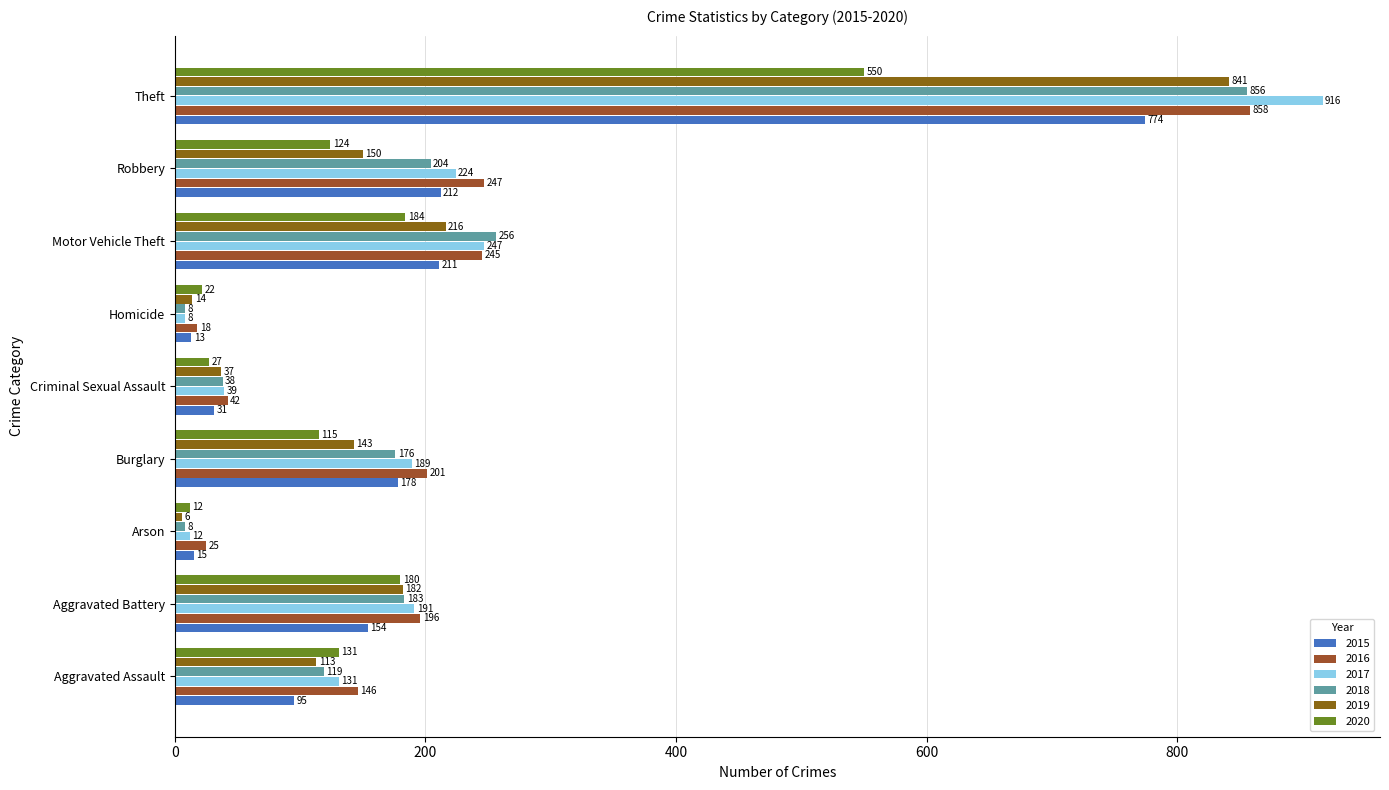

Which series has the largest range (max minus min)?

2017